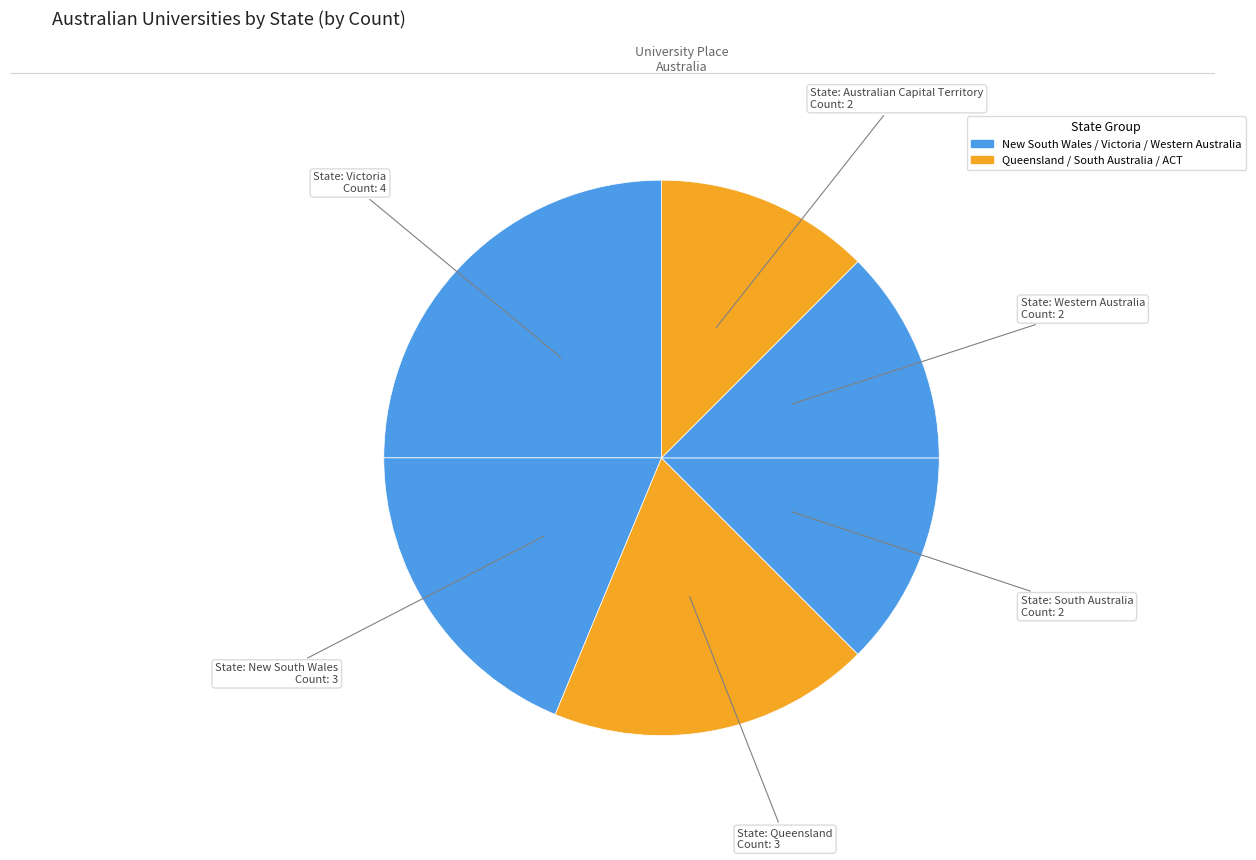

How many segments does this pie chart have?

6